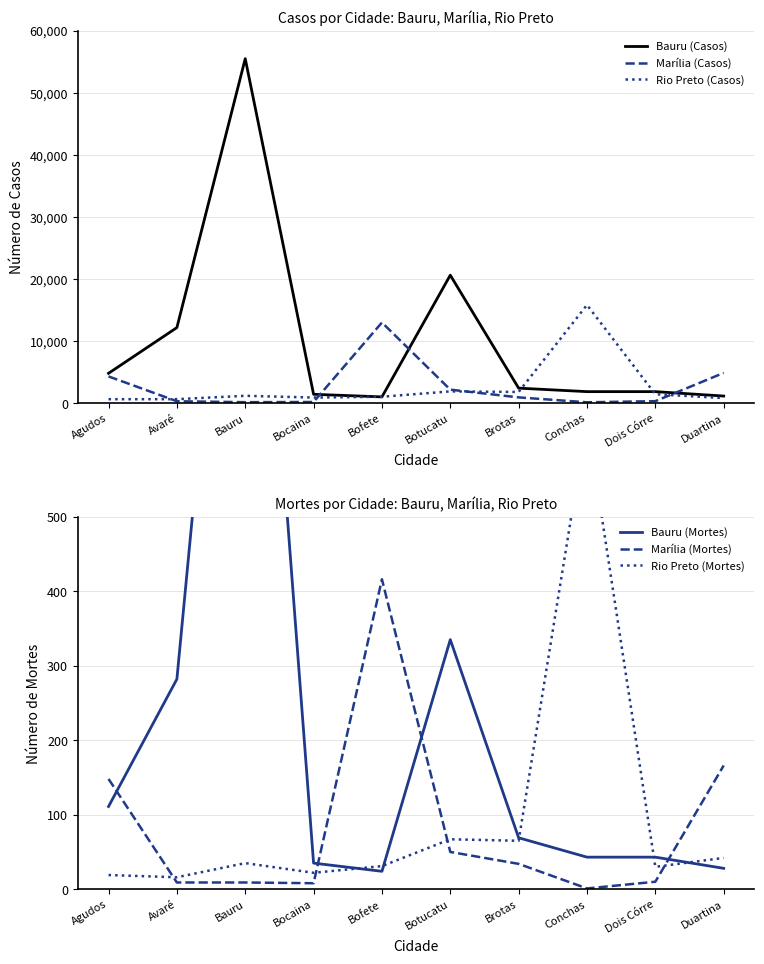

Where is the first local minimum for Bauru (Mortes)?

Bofete